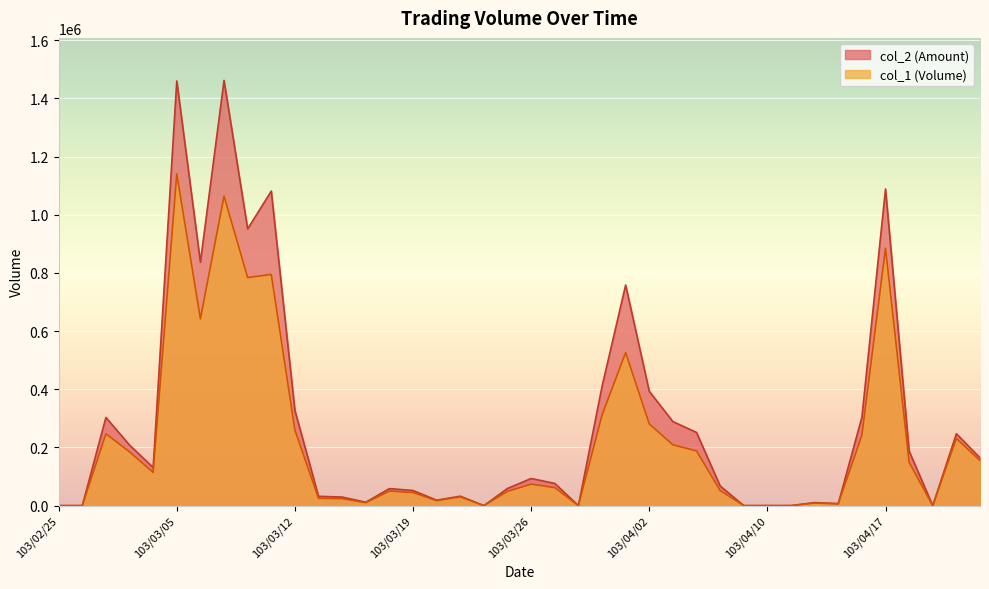

Rank the series by their average value, from lowest to highest.

col_1, col_2